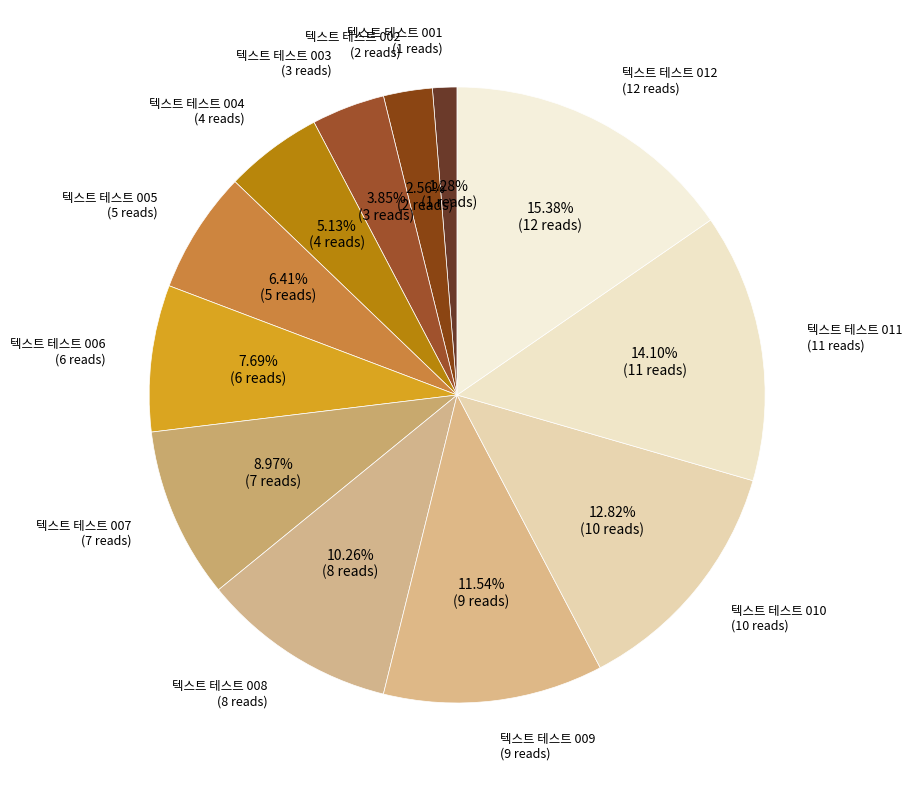

How many slices are in this pie chart?

12